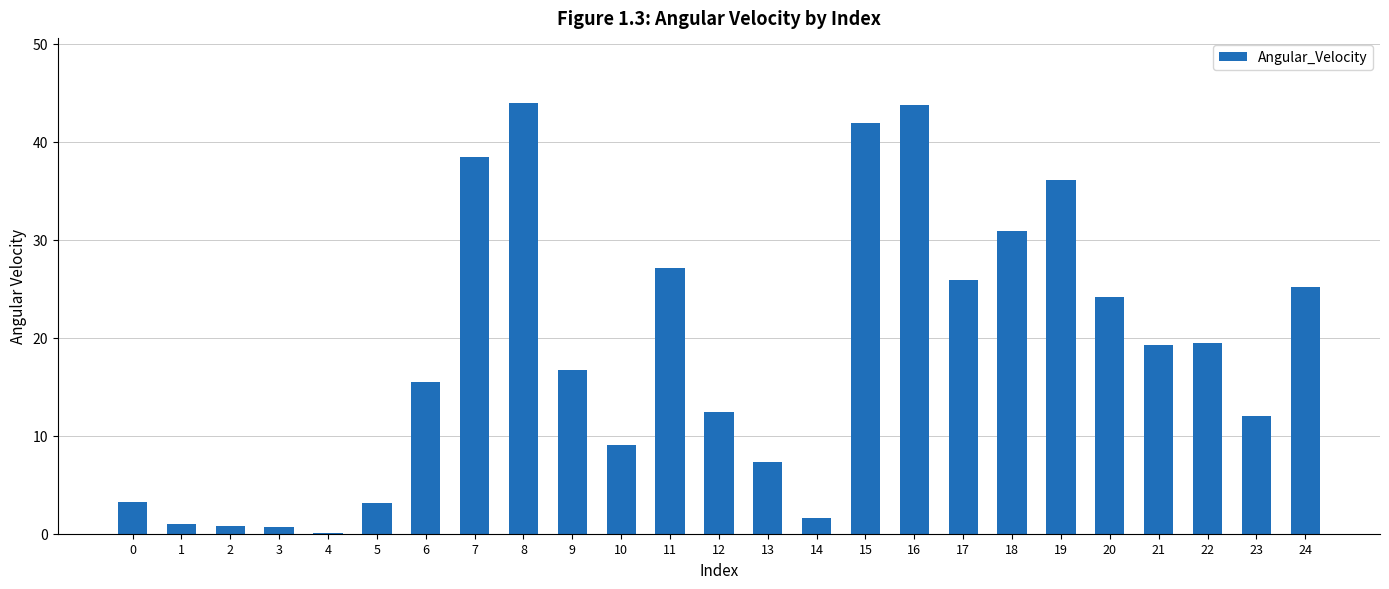

What is the greatest value displayed?

44.0